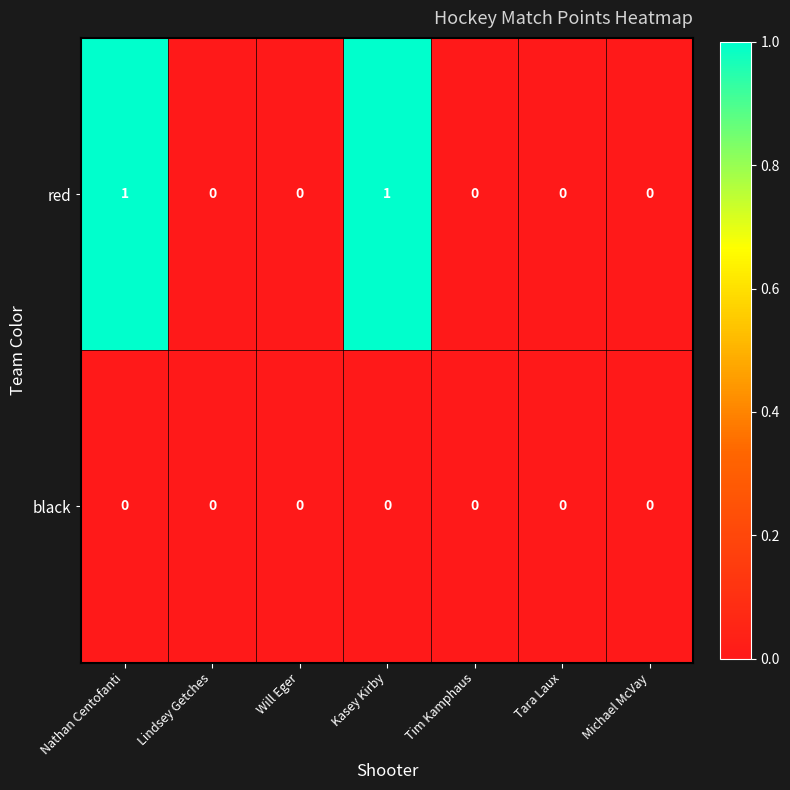

Which series has the largest total across all categories?

red